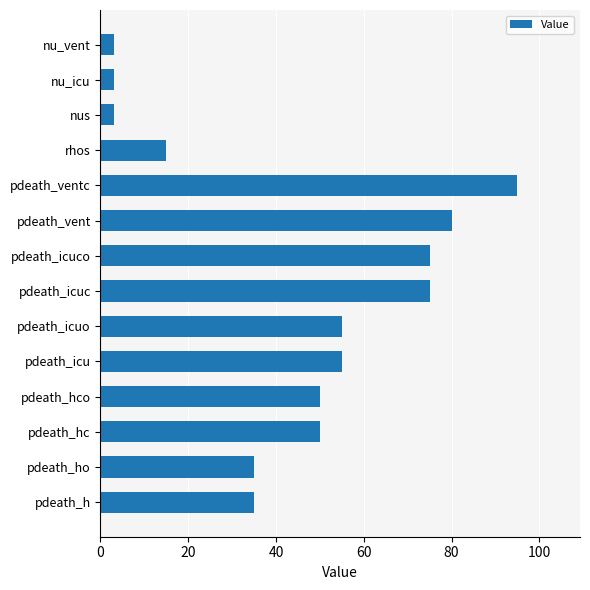

Which has a higher value, pdeath_ho or nu_icu?

pdeath_ho